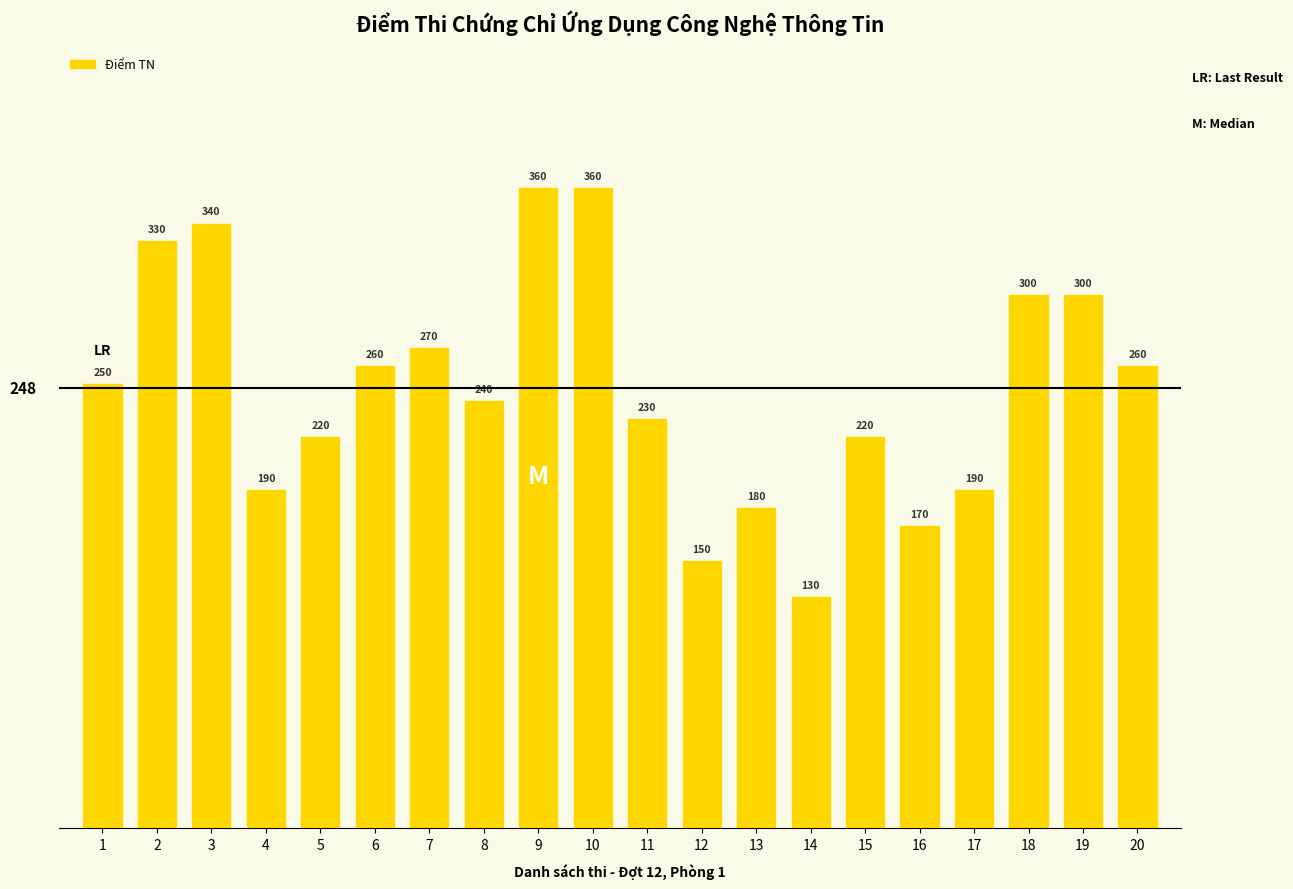

How many values are below 250?

10